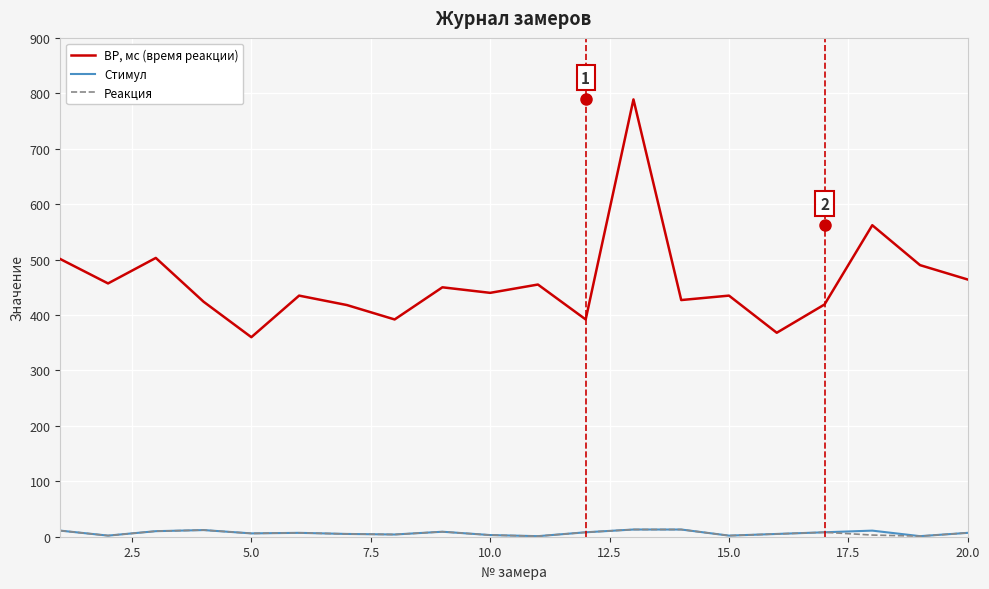

True or false: ВР, мс (время реакции) and Стимул cross at least once.

False